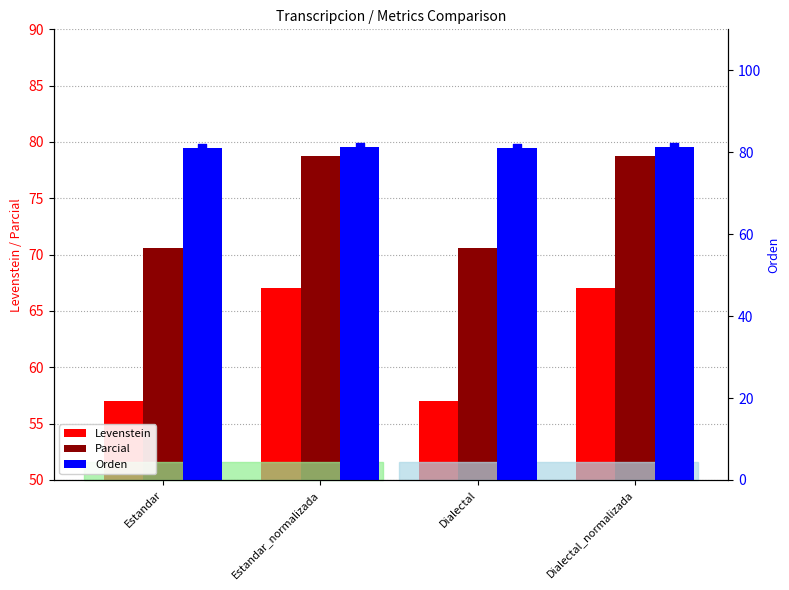

Which series reaches the minimum Y coordinate?

Levenstein